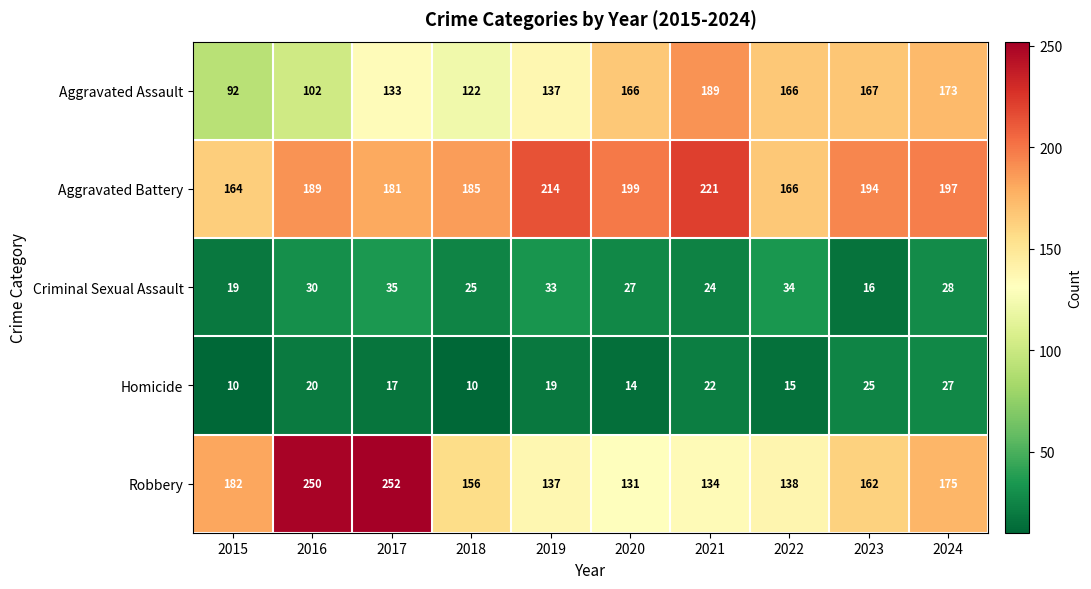

Count the number of categories in the chart.

10